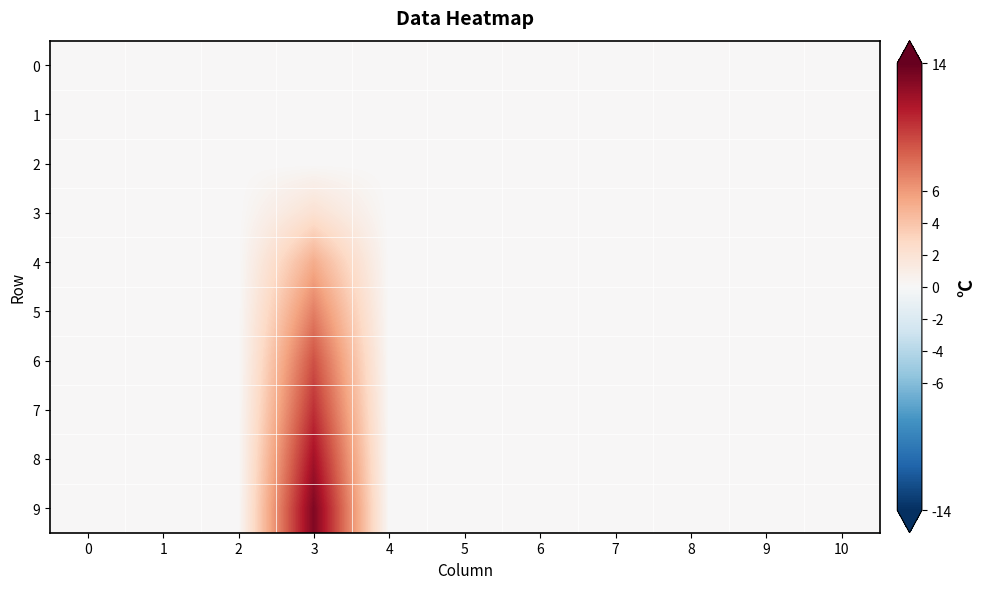

Count the number of categories in the chart.

11